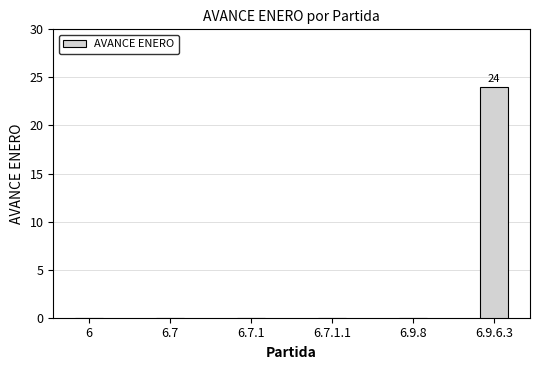

Does the chart contain stacked bars?

No